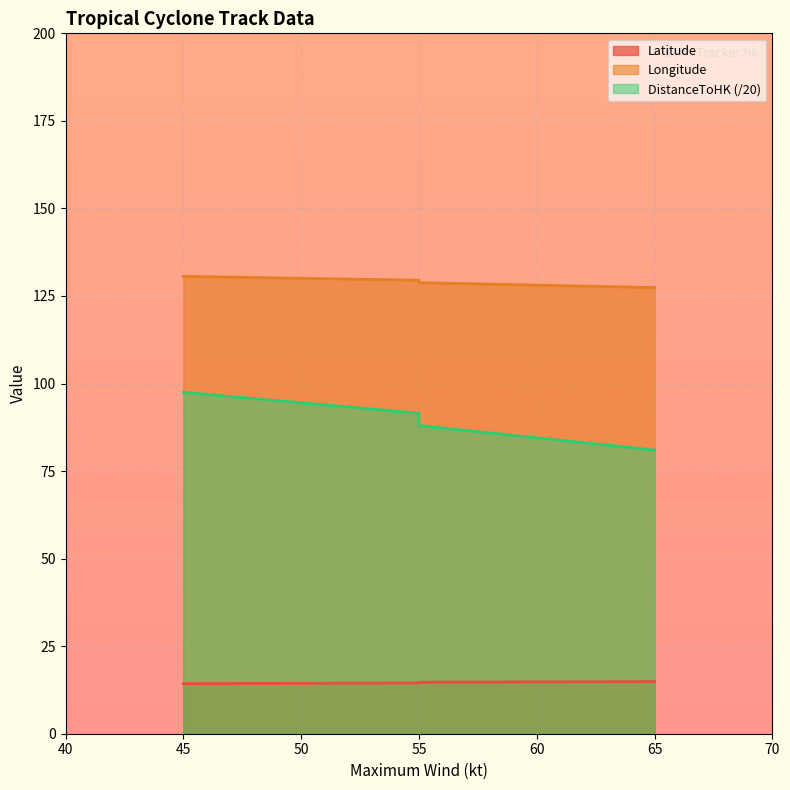

What is the average value of the Latitude series?

14.6